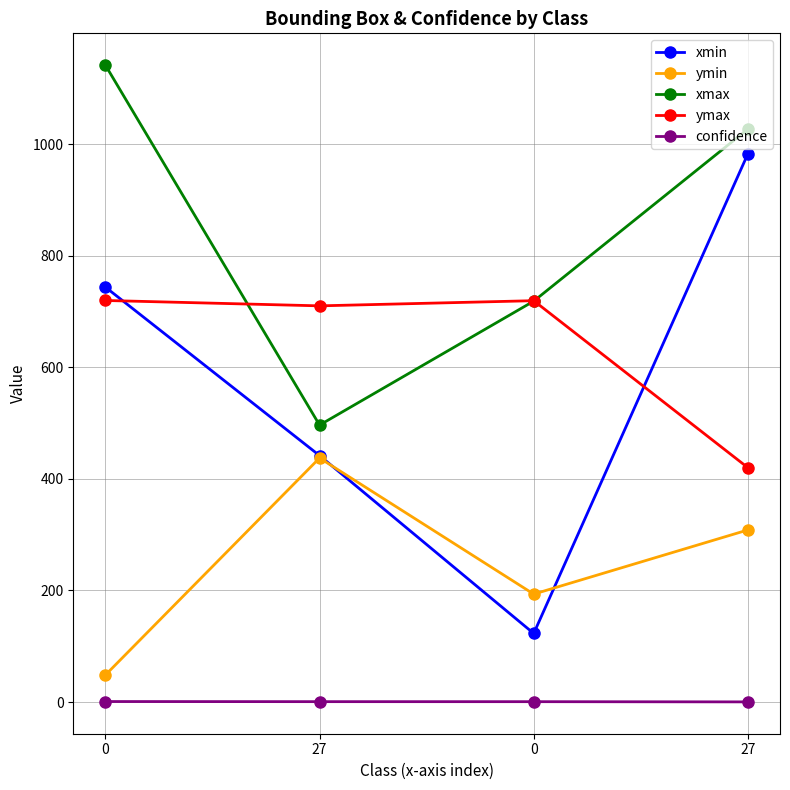

Is the value of xmin at 0 greater than the value of xmax at 0?

No